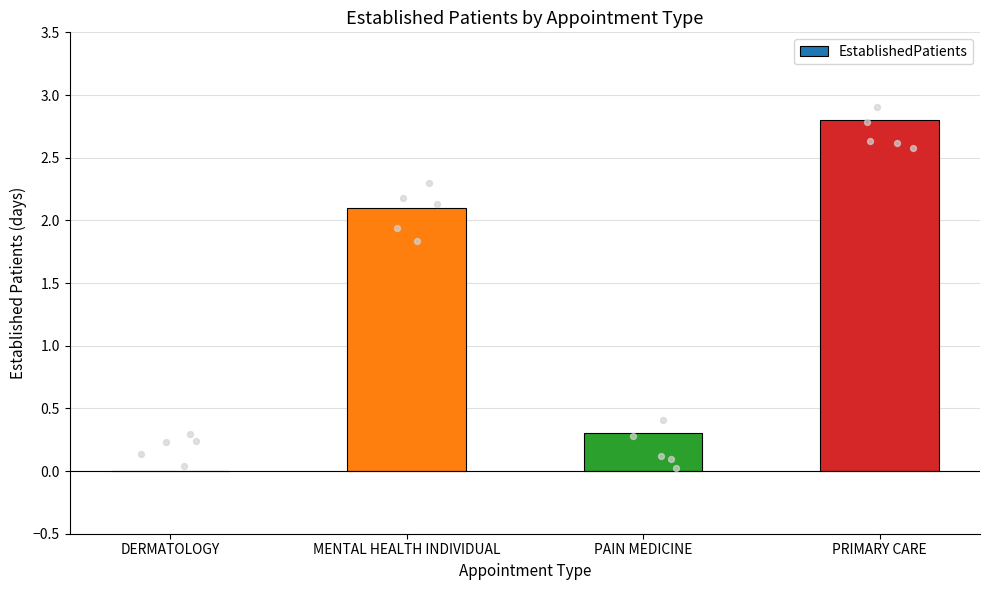

Between PRIMARY CARE and MENTAL HEALTH INDIVIDUAL, which is larger?

PRIMARY CARE